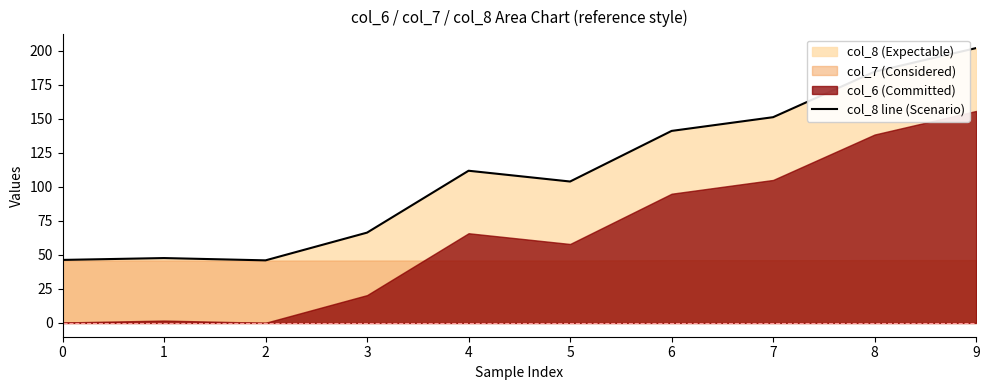

Is it true that the value at 2 is 67.9?

False